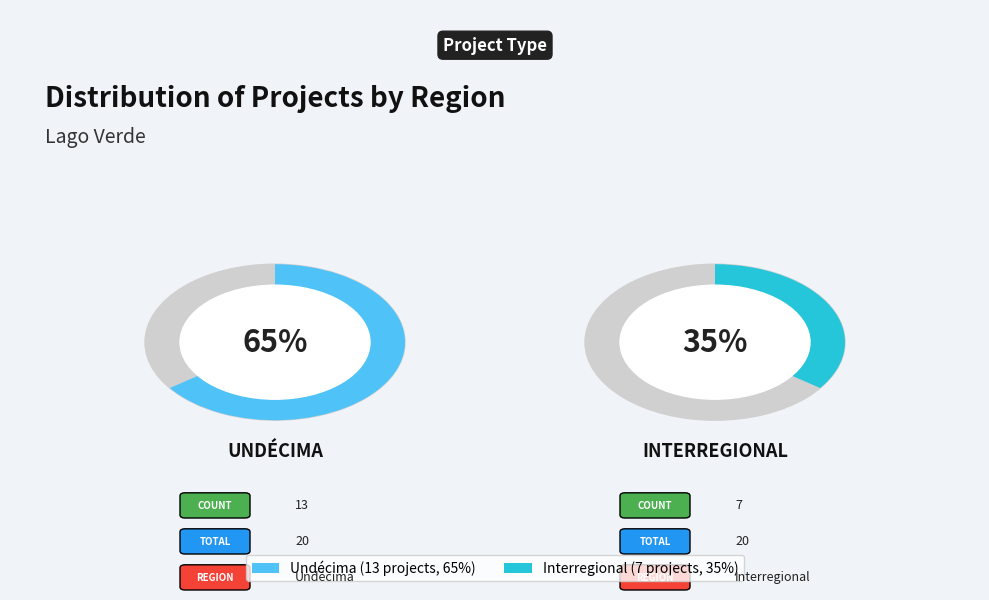

What is the smallest slice in the pie chart?

Interregional